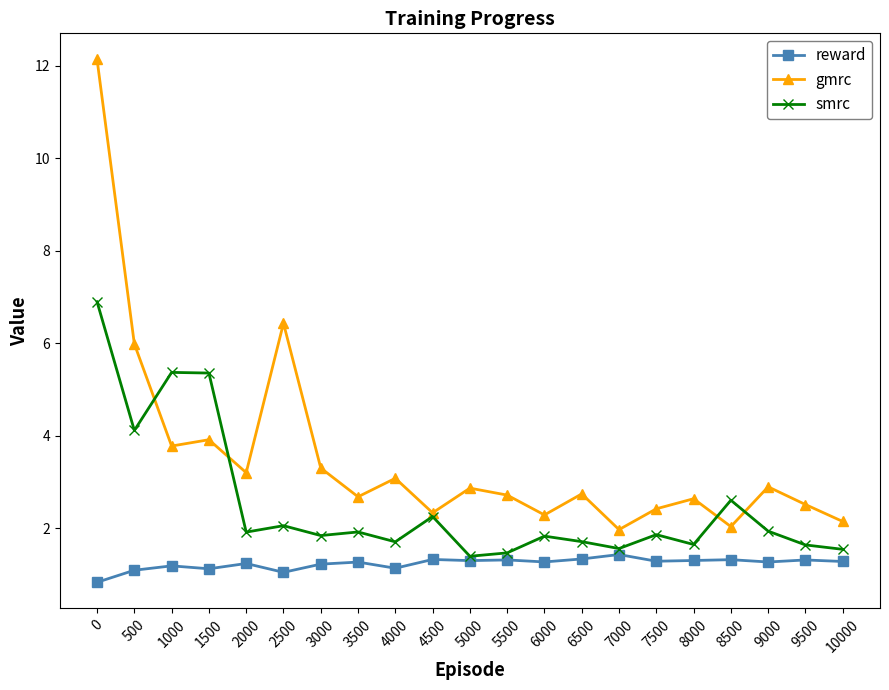

The value of reward at 5500 is 2.0. True or false?

False